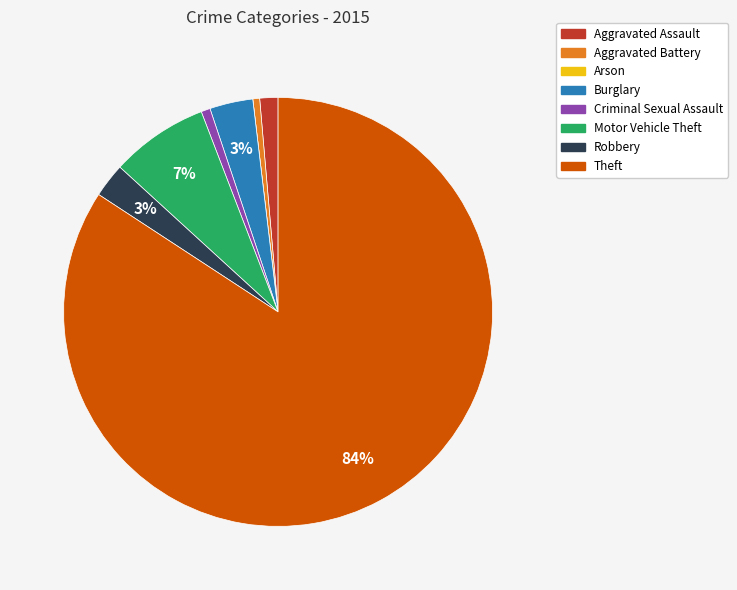

Which slice is the largest?

Theft